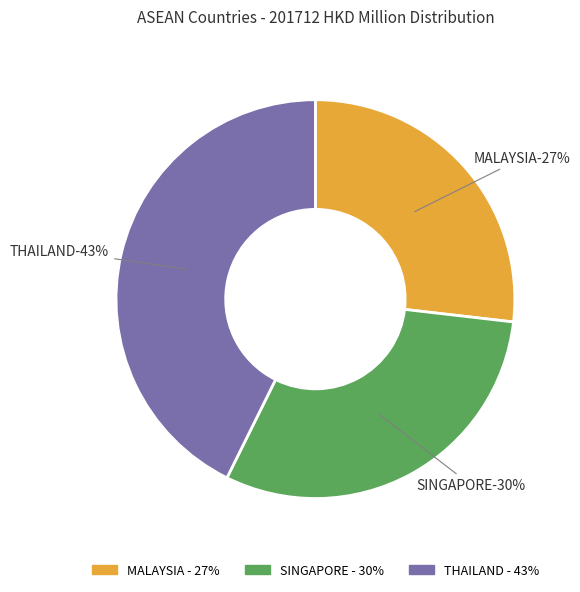

To the nearest percent, what portion does MALAYSIA represent?

27%